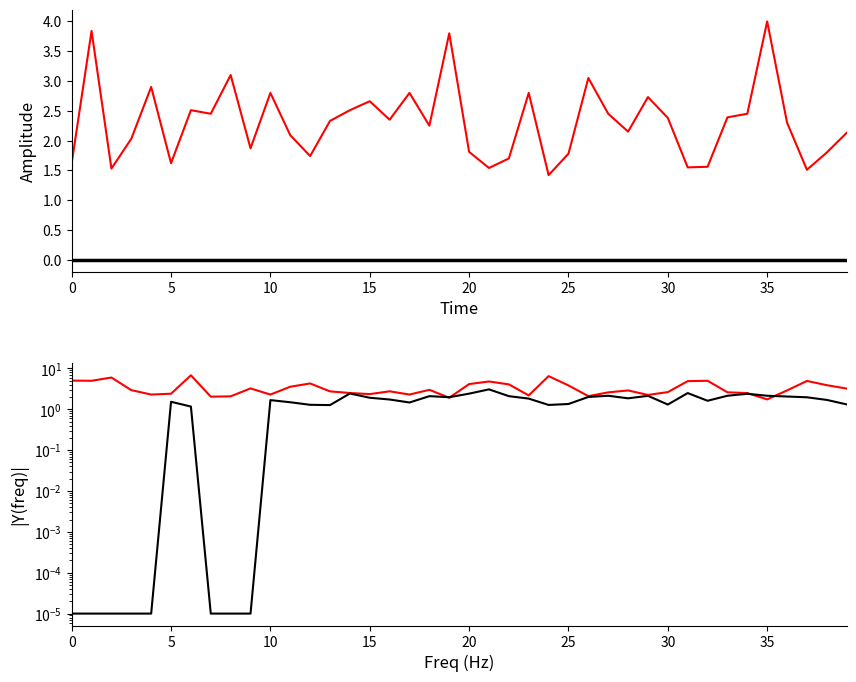

In FT_Odds_A, how many points are higher than both neighbors (excluding endpoints)?

11